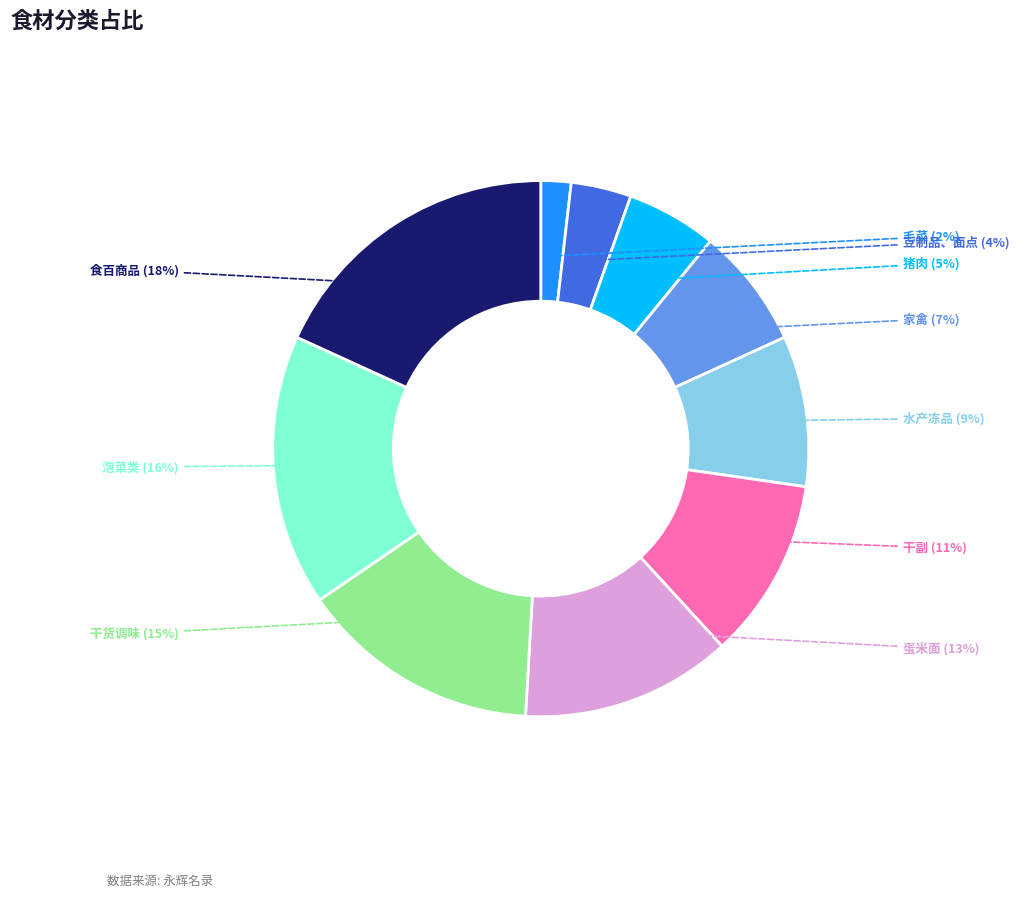

To the nearest percent, what is the combined percentage of 干副 and 泡菜类?

27%